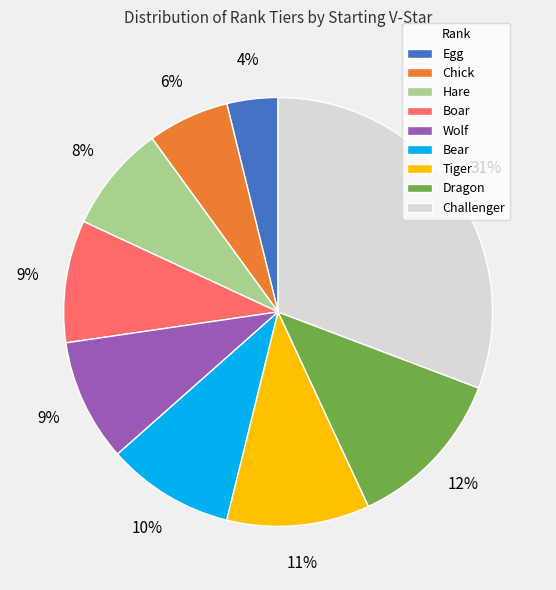

Is it true that Chick is 15% of the pie?

False